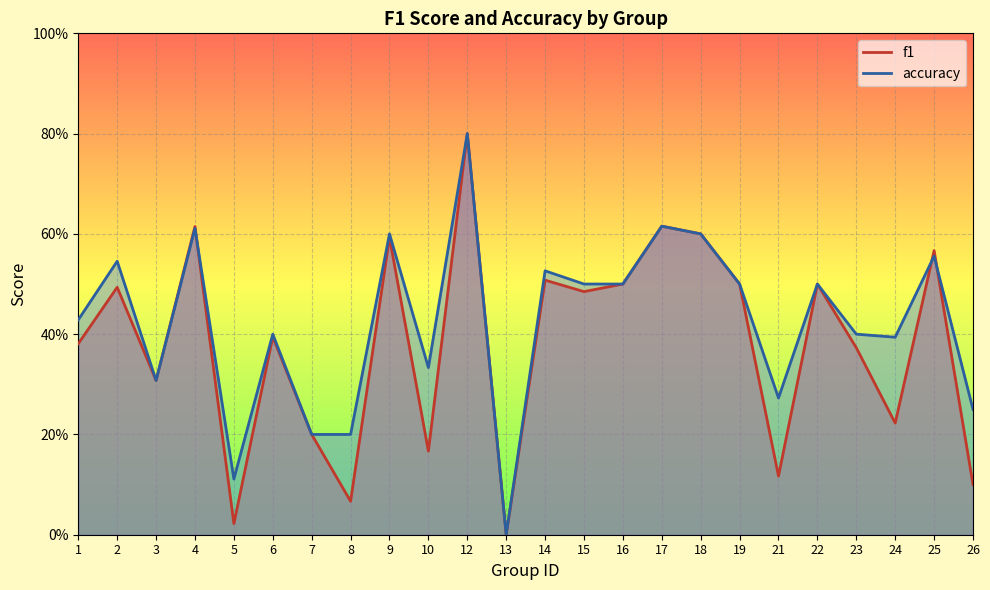

After their last crossing, which series has the higher values: accuracy or f1?

accuracy